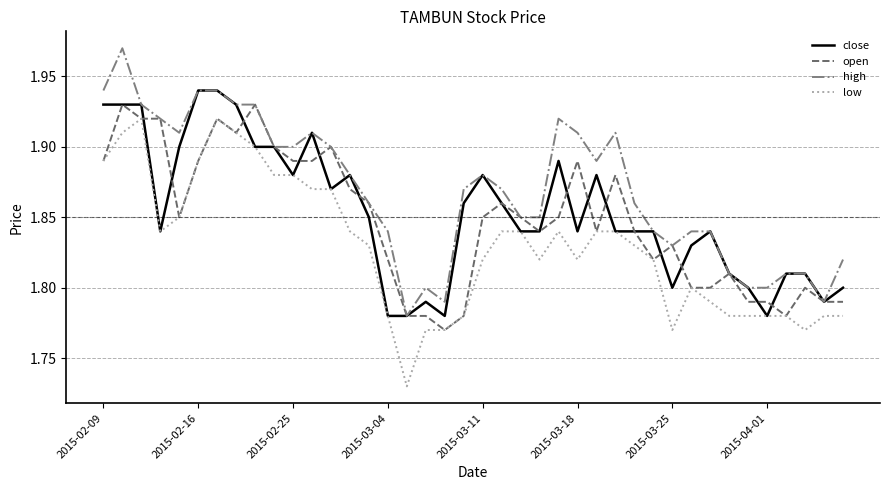

True or false: low and high intersect in this chart.

False